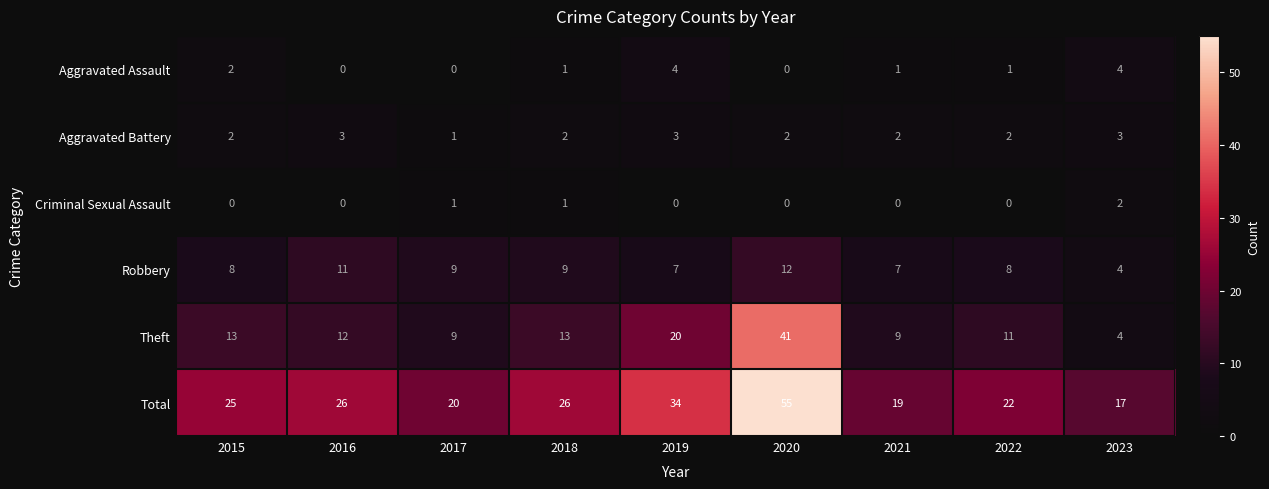

Which category has the highest value in the Total series?

2020